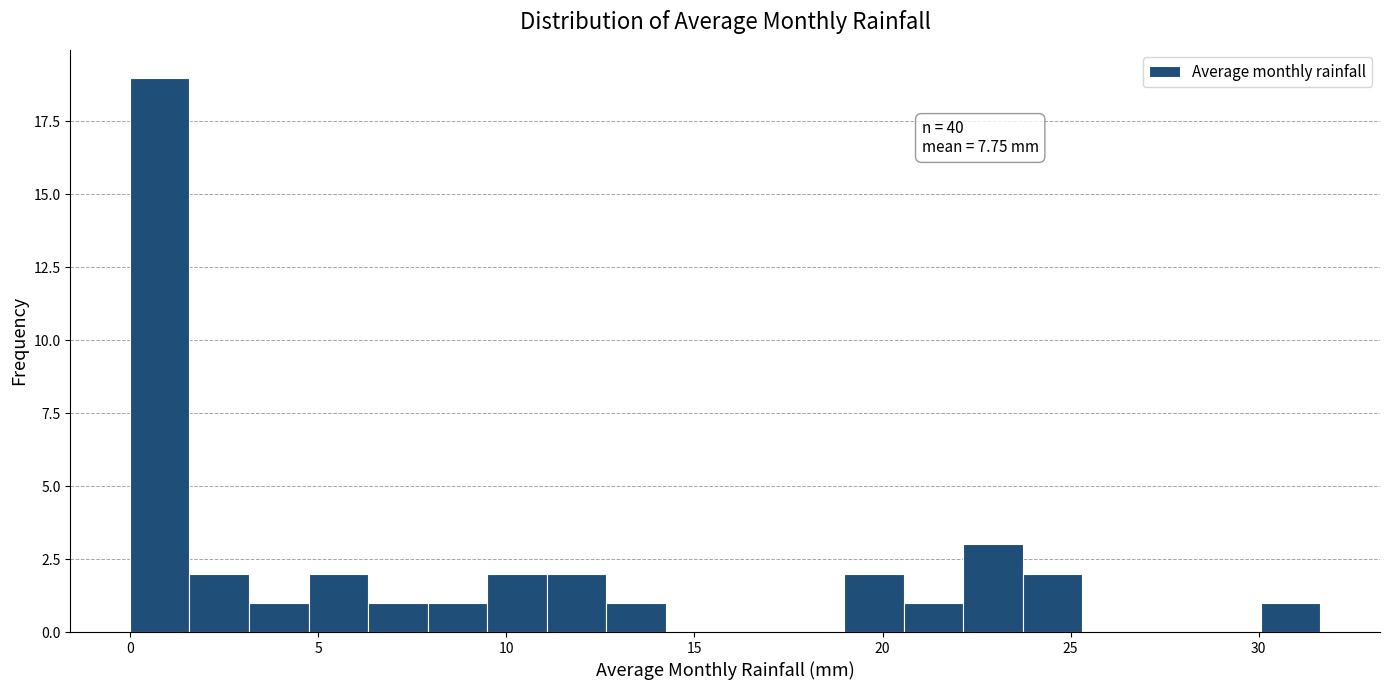

Read against the x-axis, roughly where is the centre of the tallest bar?

1.0